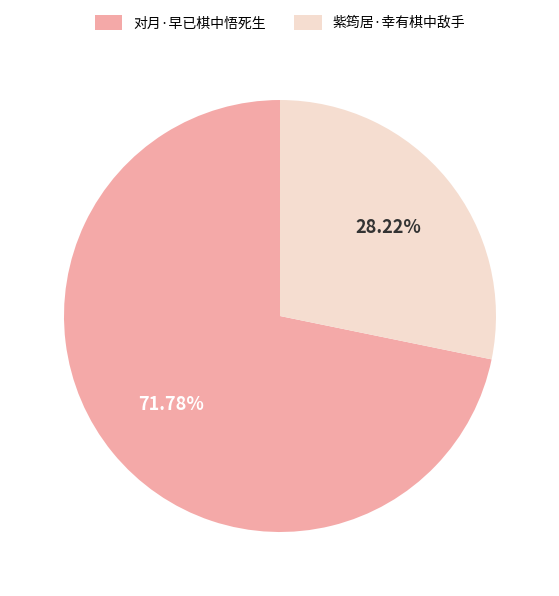

What percentage do 紫筠居·幸有棋中敌手 and 对月·早已棋中悟死生 together represent?

100.0%